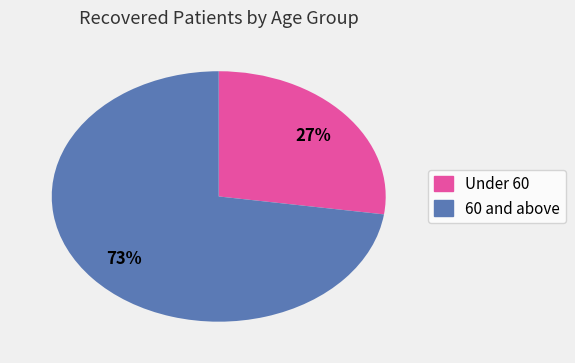

Is there a majority slice in this chart?

Yes